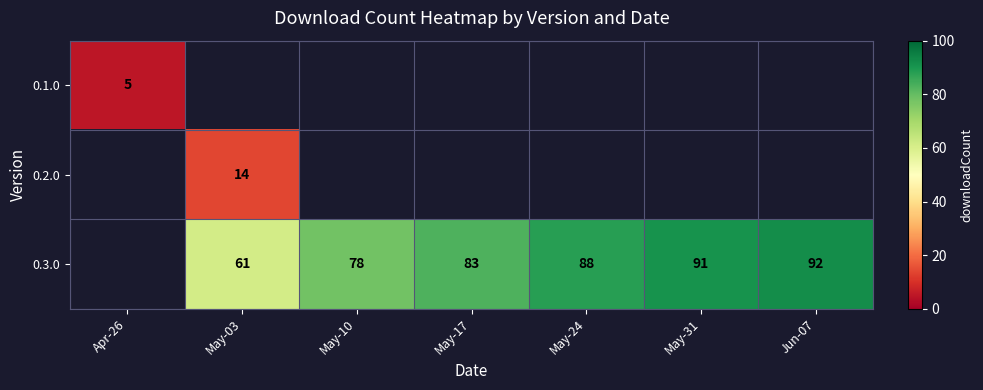

The 0.3.0 series shows 138 at May-17. True or false?

False